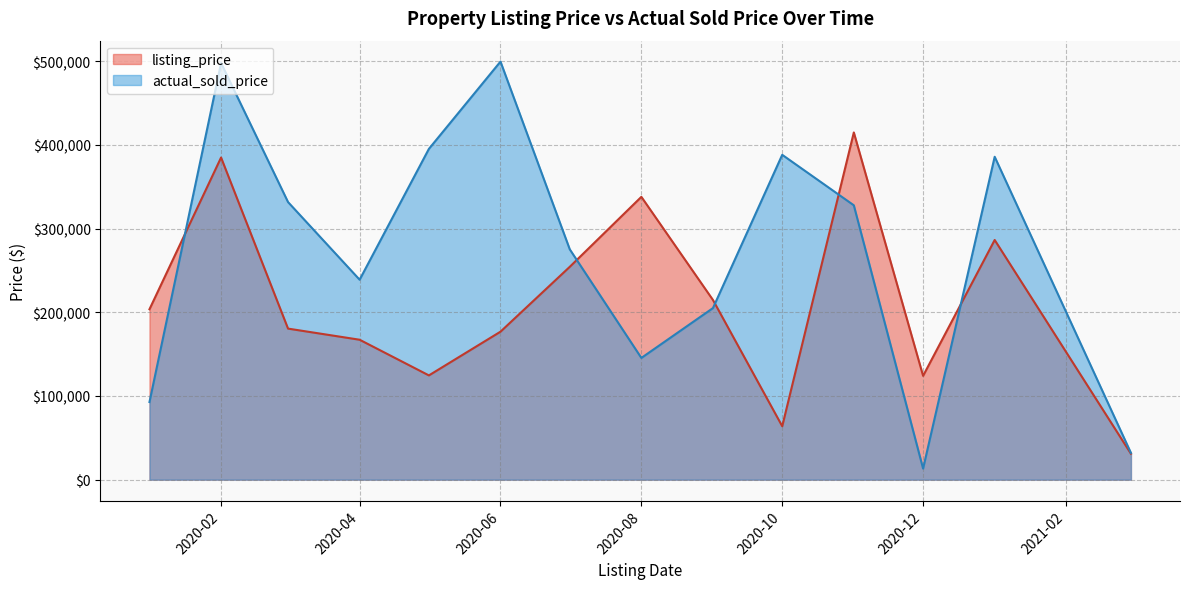

Which series has the largest total across all categories?

actual_sold_price